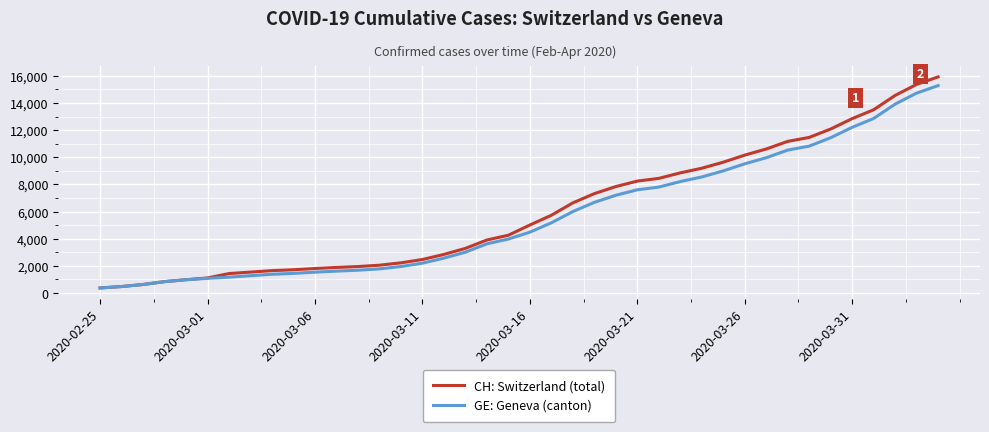

What is the maximum value shown in the chart?

15926